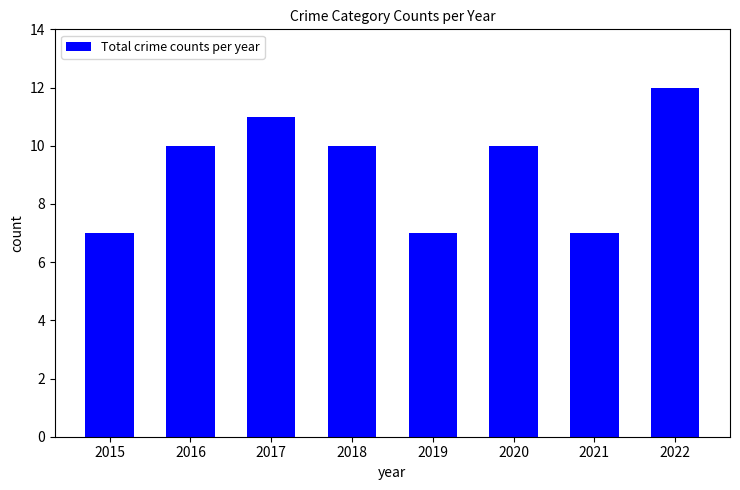

How many data points does each series have?

8